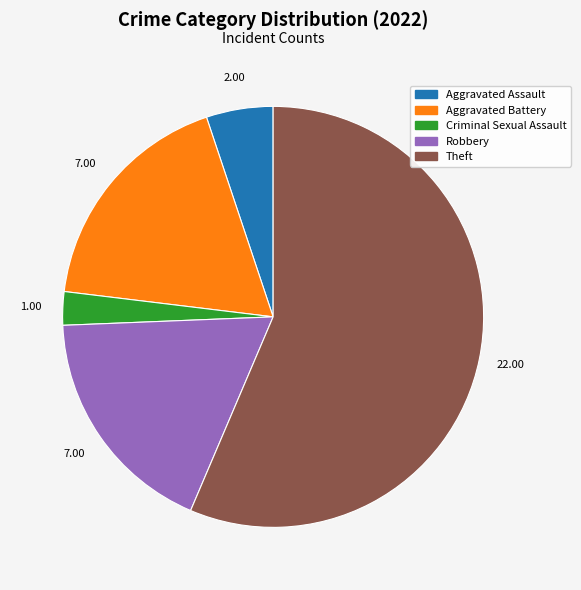

Is there any slice that represents more than half of the pie?

Yes